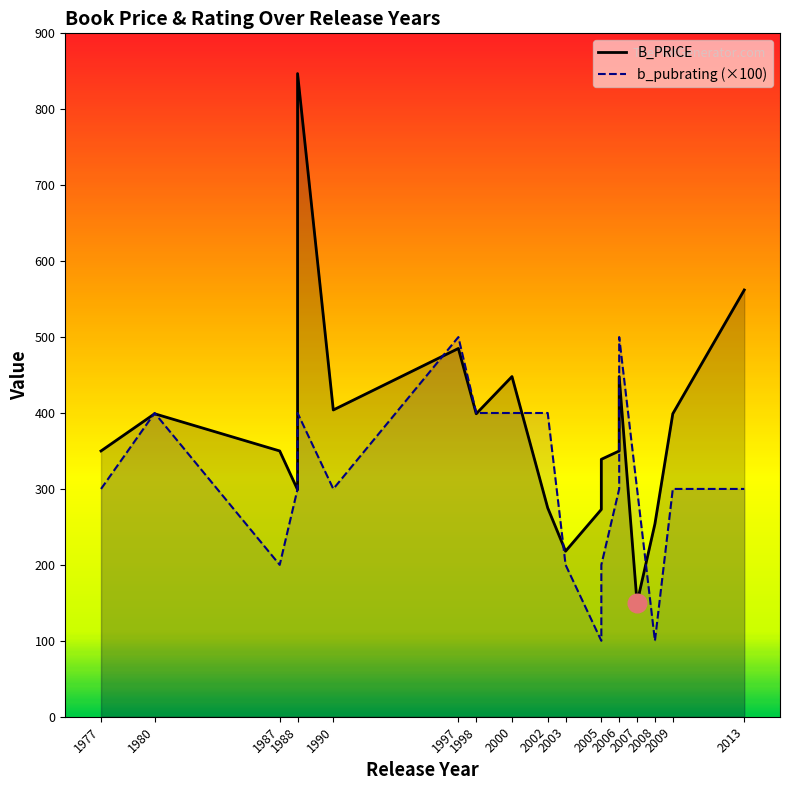

Which series has the largest total across all categories?

B_PRICE